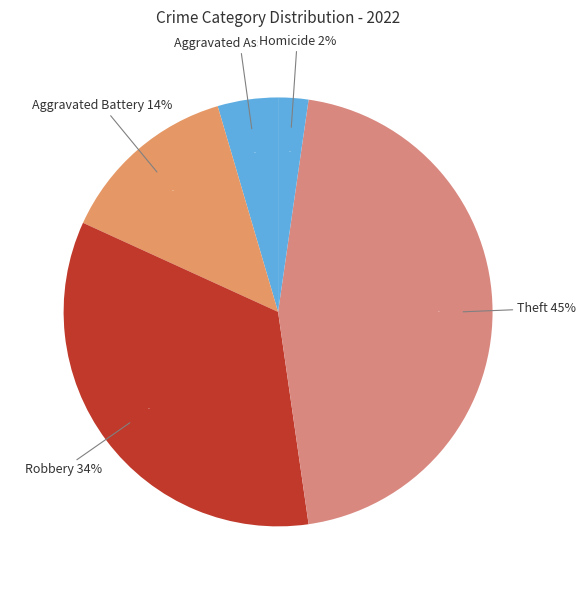

What percentage is NOT represented by Aggravated Battery?

86.4%